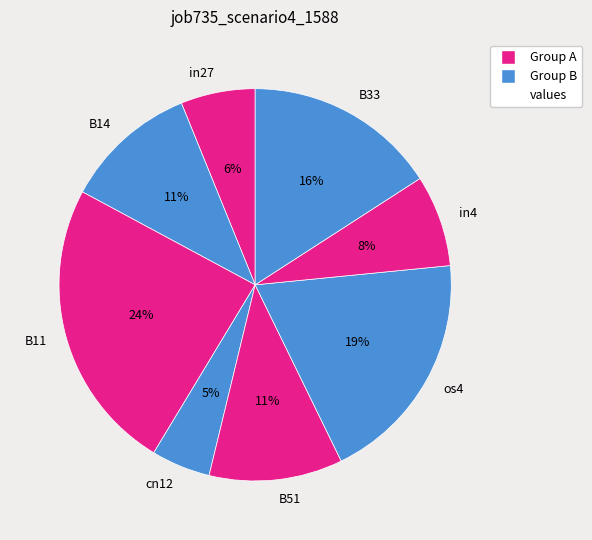

Which has a higher value, os4 or cn12?

os4